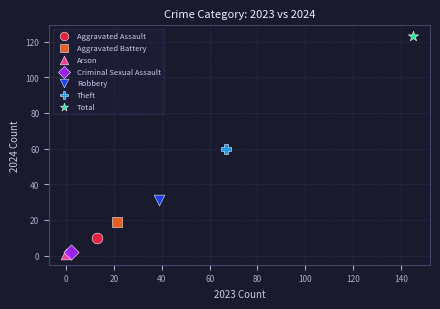

What are all the series names shown in the legend?

Aggravated Assault, Aggravated Battery, Arson, Criminal Sexual Assault, Robbery, Theft, Total